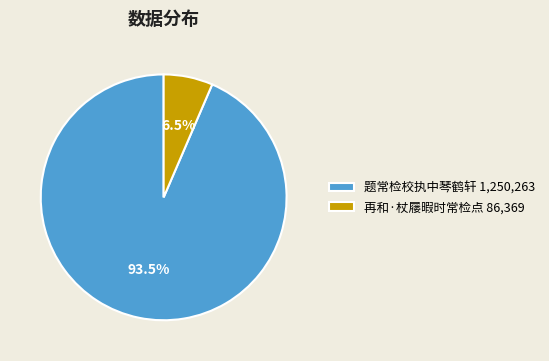

Is it true that 题常检校执中琴鹤轩 is 99% of the pie?

False